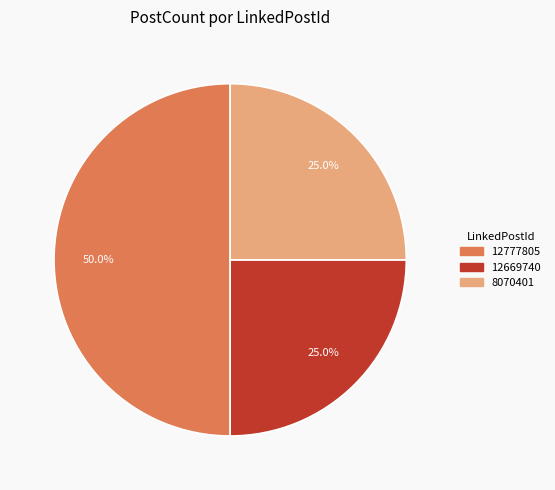

Is it true that 12777805 is 59% of the pie?

False